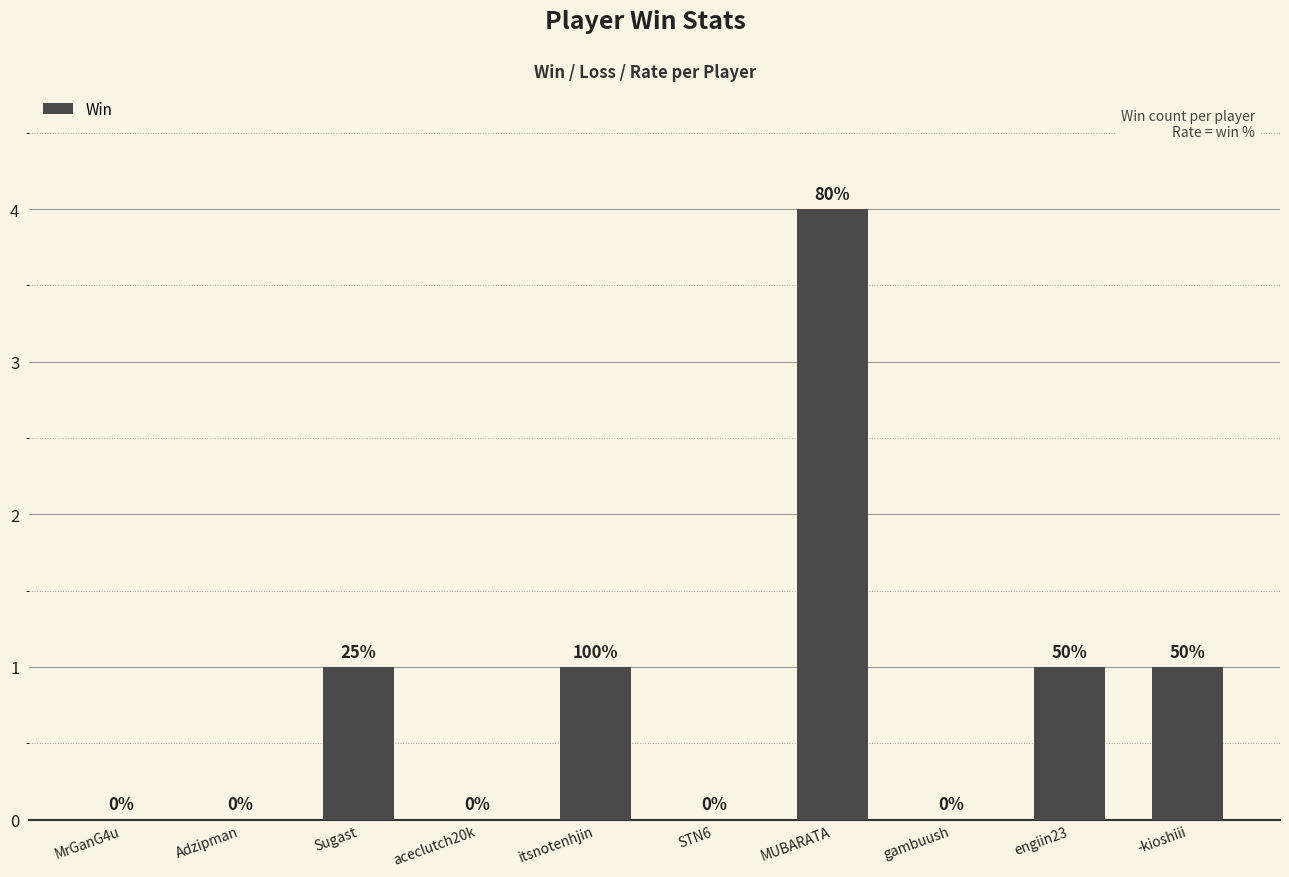

What is the sum of all values?

8